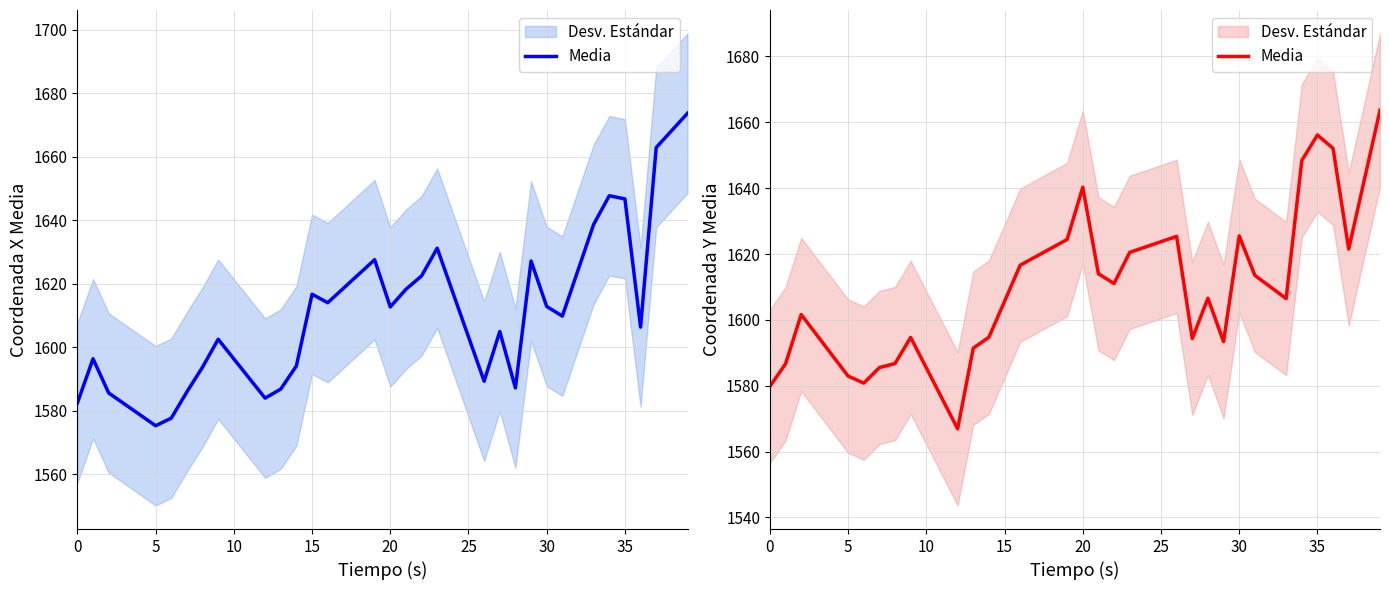

What is the change in value from 12 to 17?

+52.3